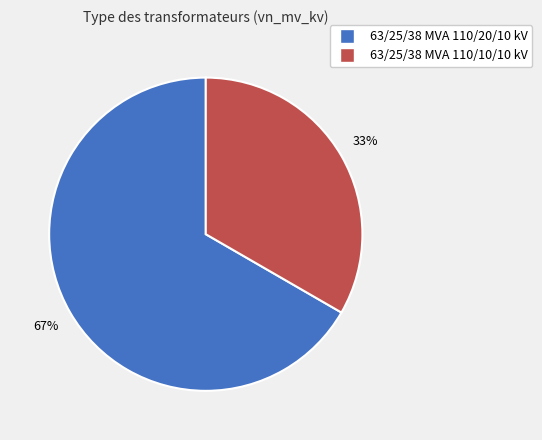

How many segments does this pie chart have?

2